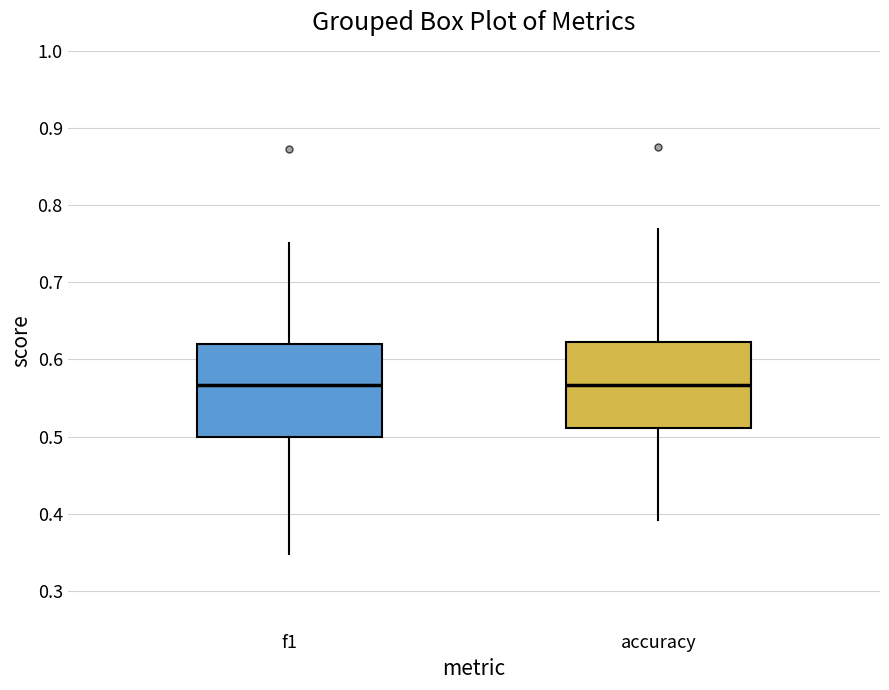

Reading left to right, transcribe this box plot: for each box, give where its median line is, the range the box spans, and where its two whiskers end, as read against the y-axis. The values are not printed on the chart, so give them approximately, as read against the axis.

f1: median 0.57, box 0.50 to 0.62, whiskers 0.35 to 0.75
accuracy: median 0.57, box 0.51 to 0.62, whiskers 0.39 to 0.77